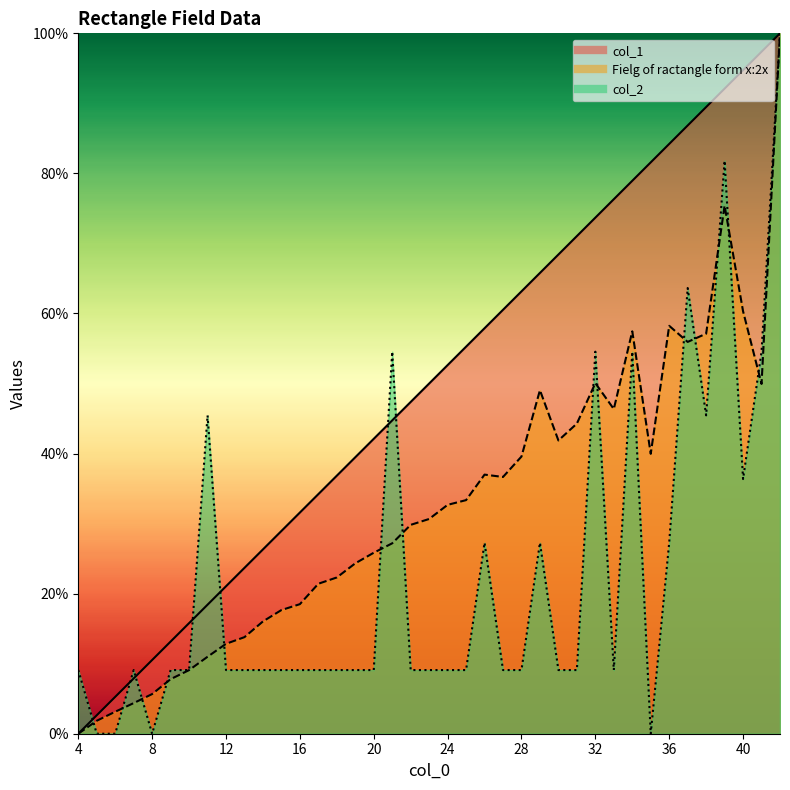

List the series in order of their peak value, lowest first.

col_1, Fielg of ractangle form x:2x, col_2